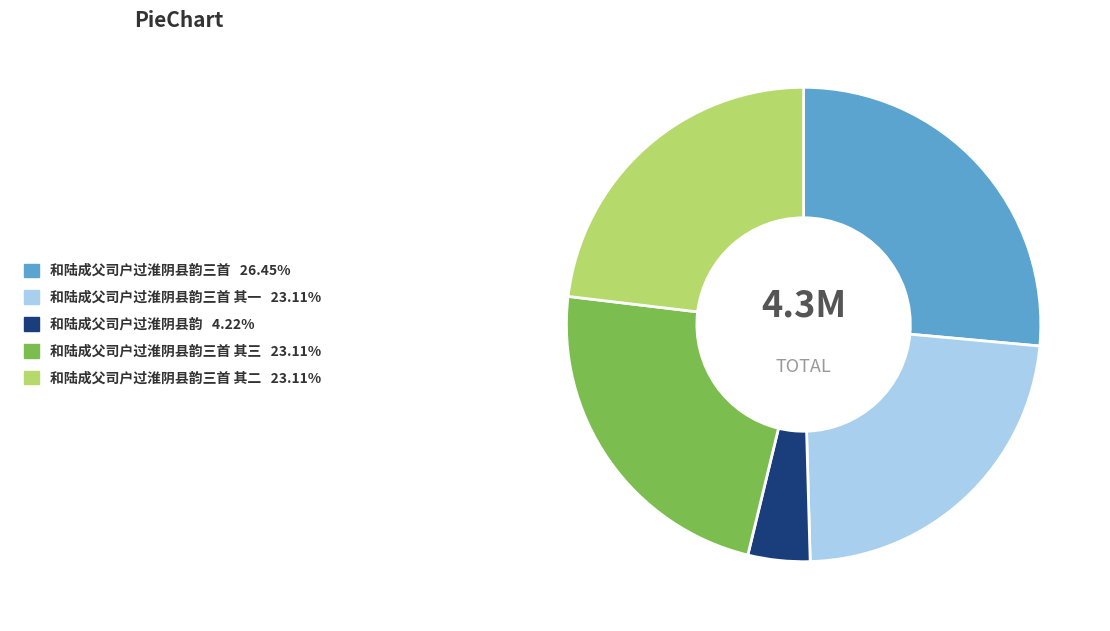

Is there any slice that represents more than half of the pie?

No